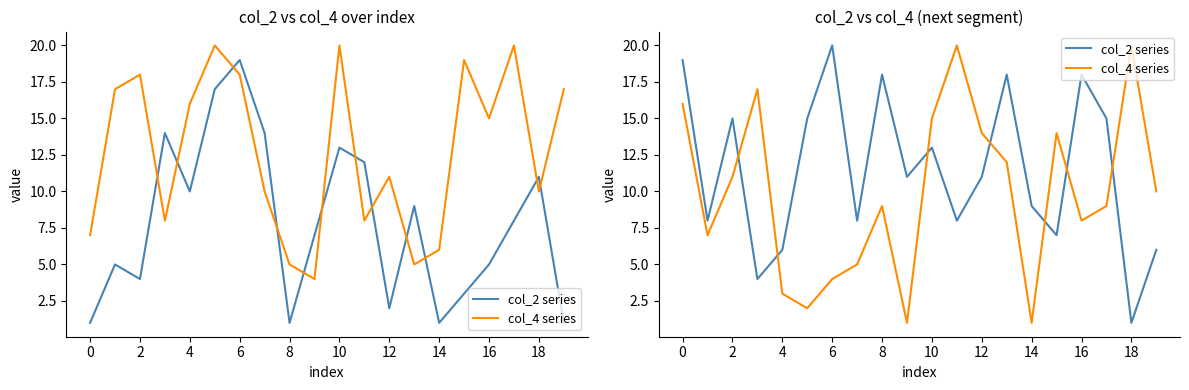

The value of col_4 series at 11 is 20. True or false?

True